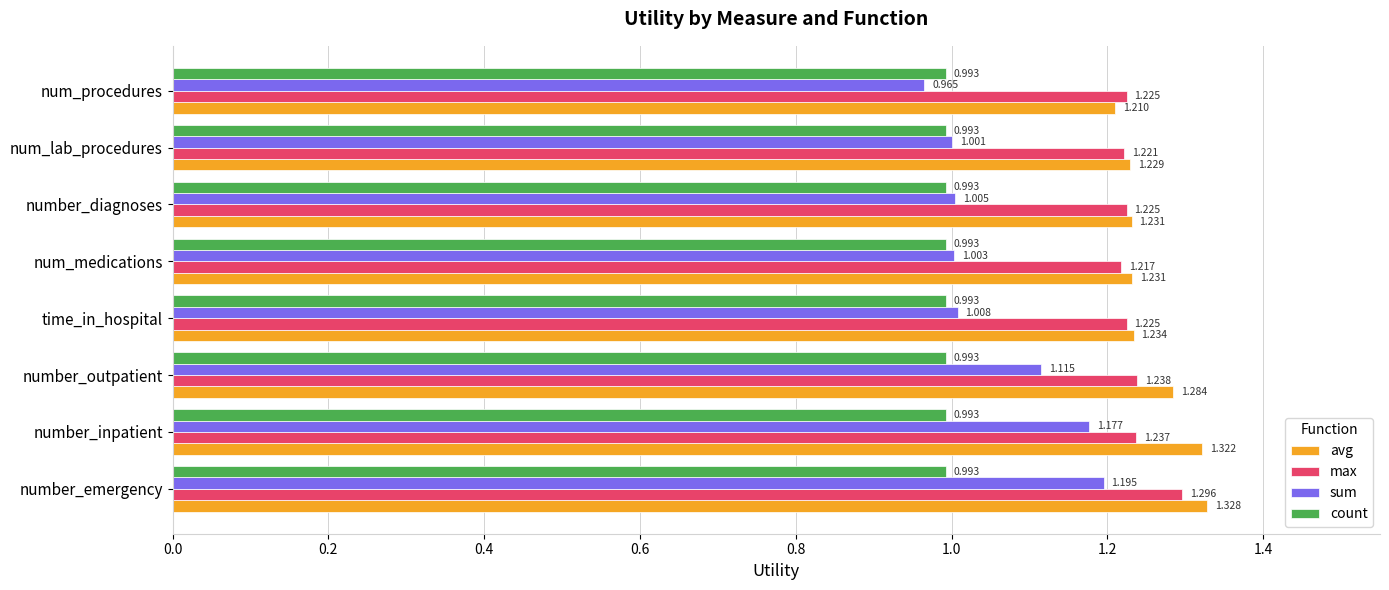

Which series has the largest total across all categories?

avg